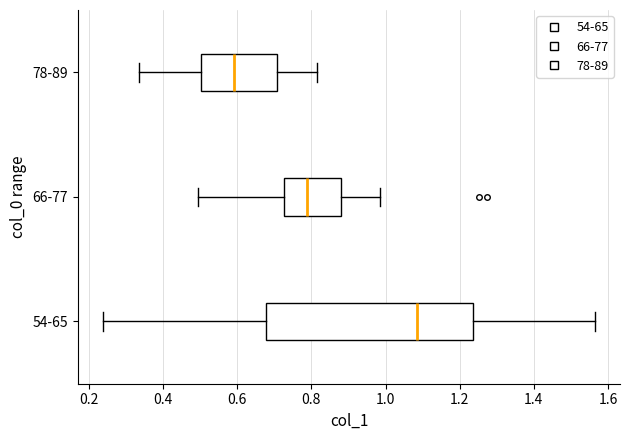

Where is the right edge of the box for 66-77 on the x-axis? The values are not printed on the chart, so give them approximately, as read against the axis.

0.88